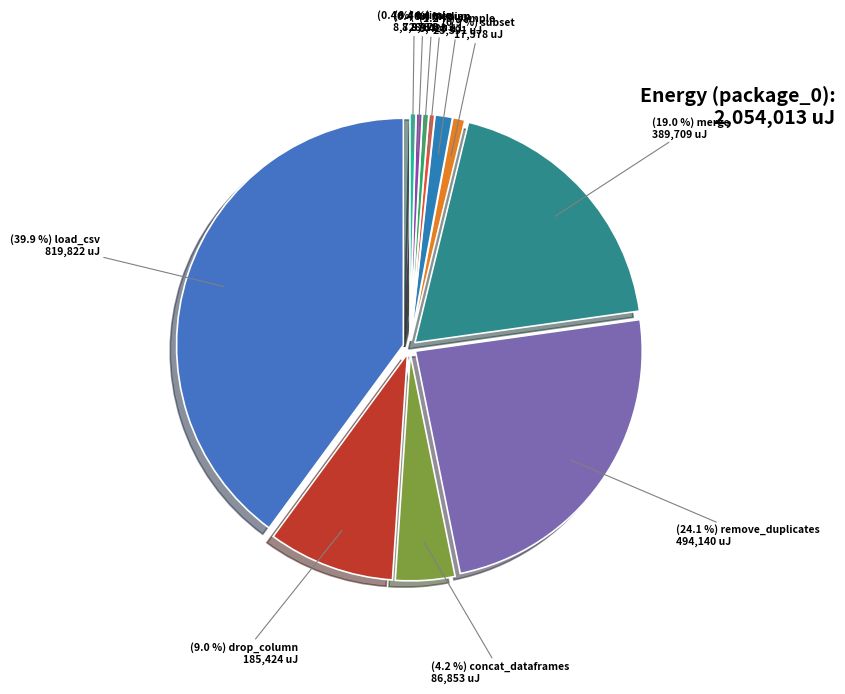

What percentage is NOT represented by concat_dataframes?

95.8%